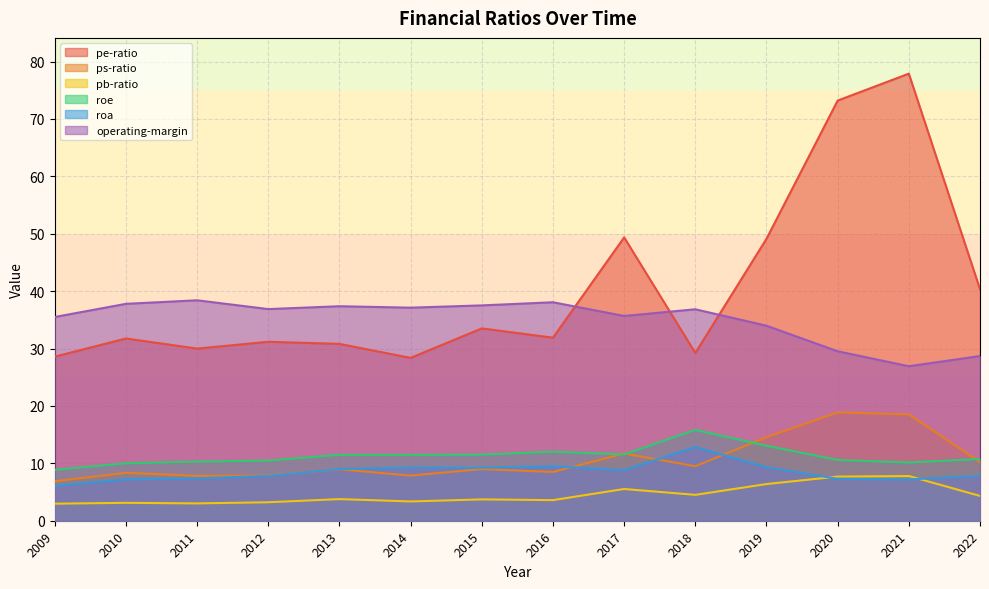

Reading left to right, extract all data points from this chart.

pe-ratio: 2009=28.6	2010=31.8	2011=30.0	2012=31.2	2013=30.8	2014=28.4	2015=33.5	2016=31.9	2017=49.4	2018=29.2	2019=49.1	2020=73.2	2021=77.9	2022=40.3
ps-ratio: 2009=6.9	2010=8.3	2011=7.8	2012=7.9	2013=9.0	2014=7.9	2015=9.0	2016=8.5	2017=11.7	2018=9.5	2019=14.6	2020=18.9	2021=18.5	2022=10.2
pb-ratio: 2009=3.0	2010=3.1	2011=3.0	2012=3.2	2013=3.8	2014=3.4	2015=3.7	2016=3.6	2017=5.5	2018=4.5	2019=6.4	2020=7.7	2021=7.8	2022=4.3
roe: 2009=8.9	2010=10.0	2011=10.3	2012=10.5	2013=11.5	2014=11.5	2015=11.5	2016=12.0	2017=11.5	2018=15.8	2019=13.1	2020=10.6	2021=10.1	2022=10.8
roa: 2009=6.1	2010=7.2	2011=7.4	2012=7.8	2013=9.0	2014=9.3	2015=9.2	2016=9.5	2017=8.8	2018=12.8	2019=9.3	2020=7.3	2021=7.2	2022=7.8
operating-margin: 2009=35.5	2010=37.8	2011=38.4	2012=36.9	2013=37.4	2014=37.1	2015=37.5	2016=38.1	2017=35.7	2018=36.8	2019=34.0	2020=29.5	2021=26.9	2022=28.7